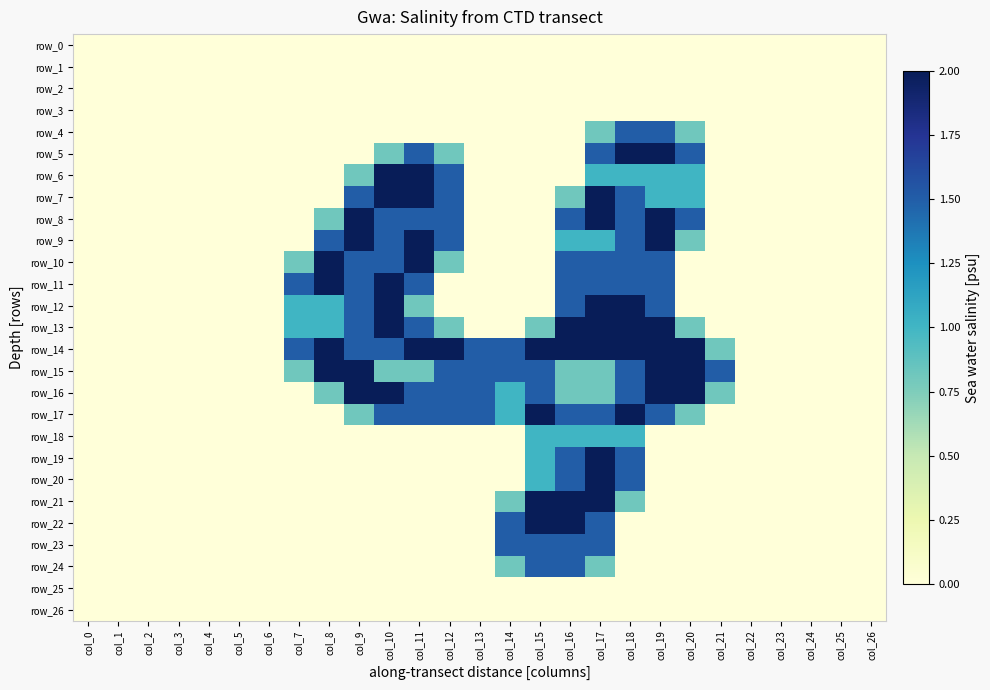

What is the average value of the row_19 series?

0.2